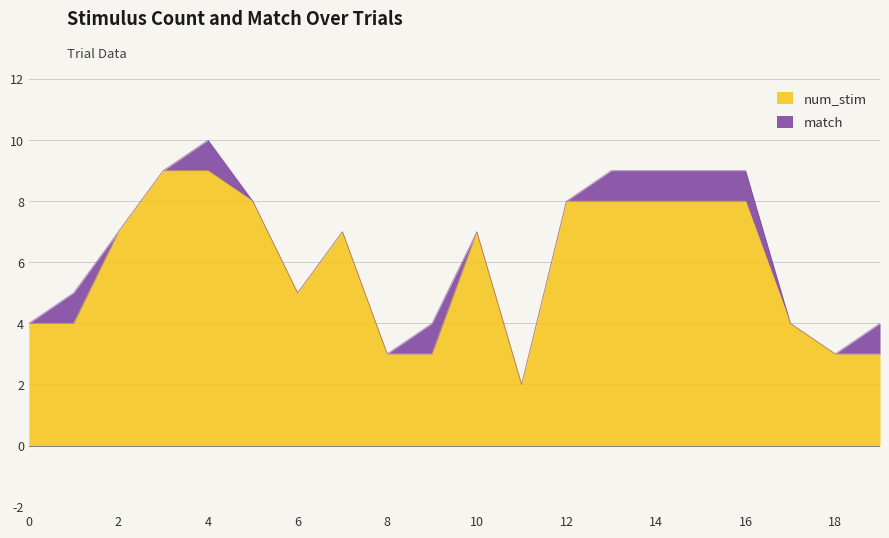

What is the sum of the values at 0 and 17?

8